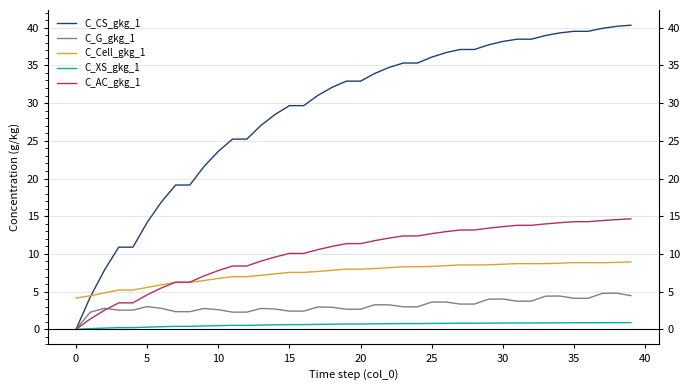

At 38, list the series in order from smallest to largest.

C_XS_gkg_1, C_G_gkg_1, C_Cell_gkg_1, C_AC_gkg_1, C_CS_gkg_1